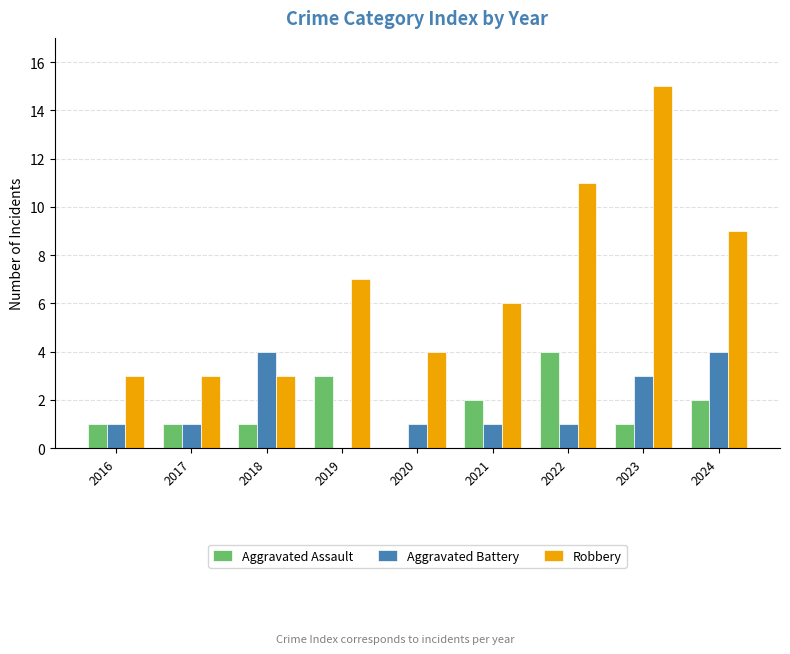

At which category is the sum across all series the highest?

2023